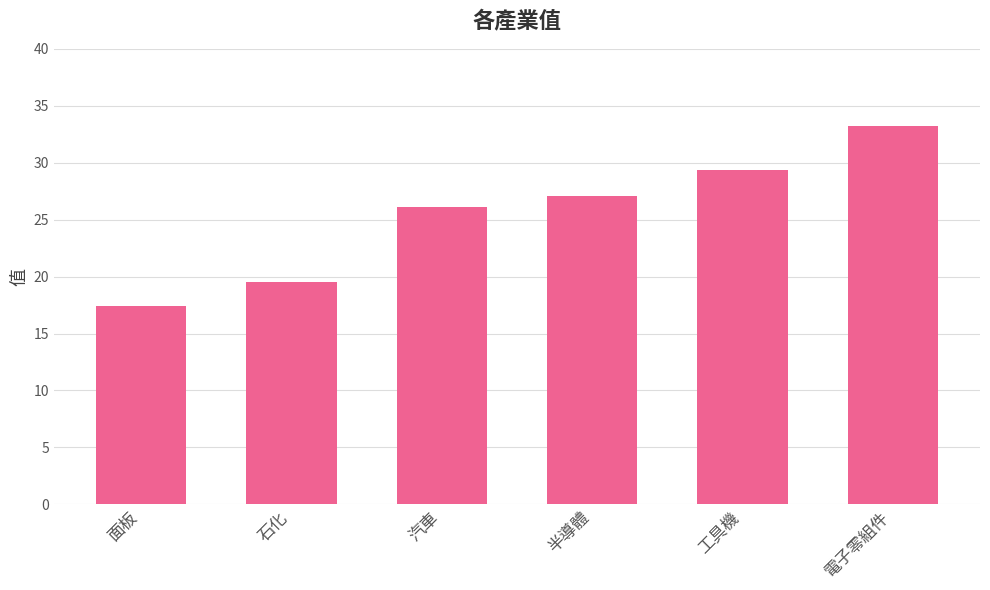

What is the smallest value displayed?

17.4